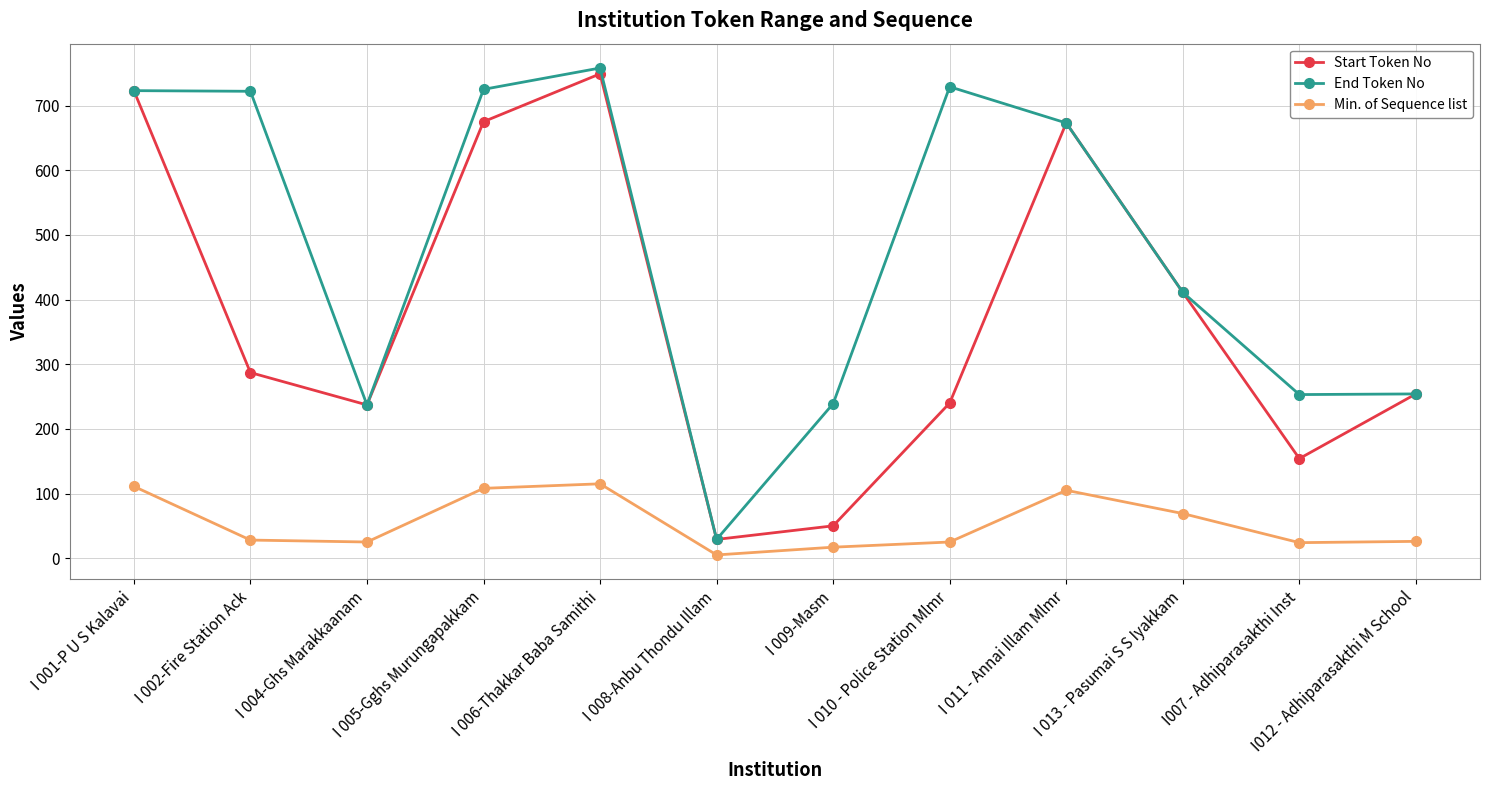

Where is End Token No nearest to the value 393?

I 013 - Pasumai S S Iyakkam